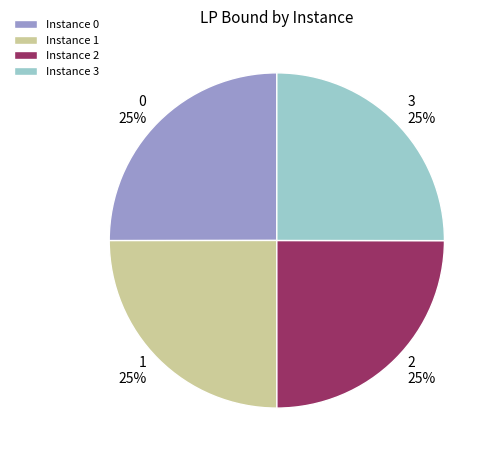

To the nearest percent, what percentage of the pie is 1?

25%